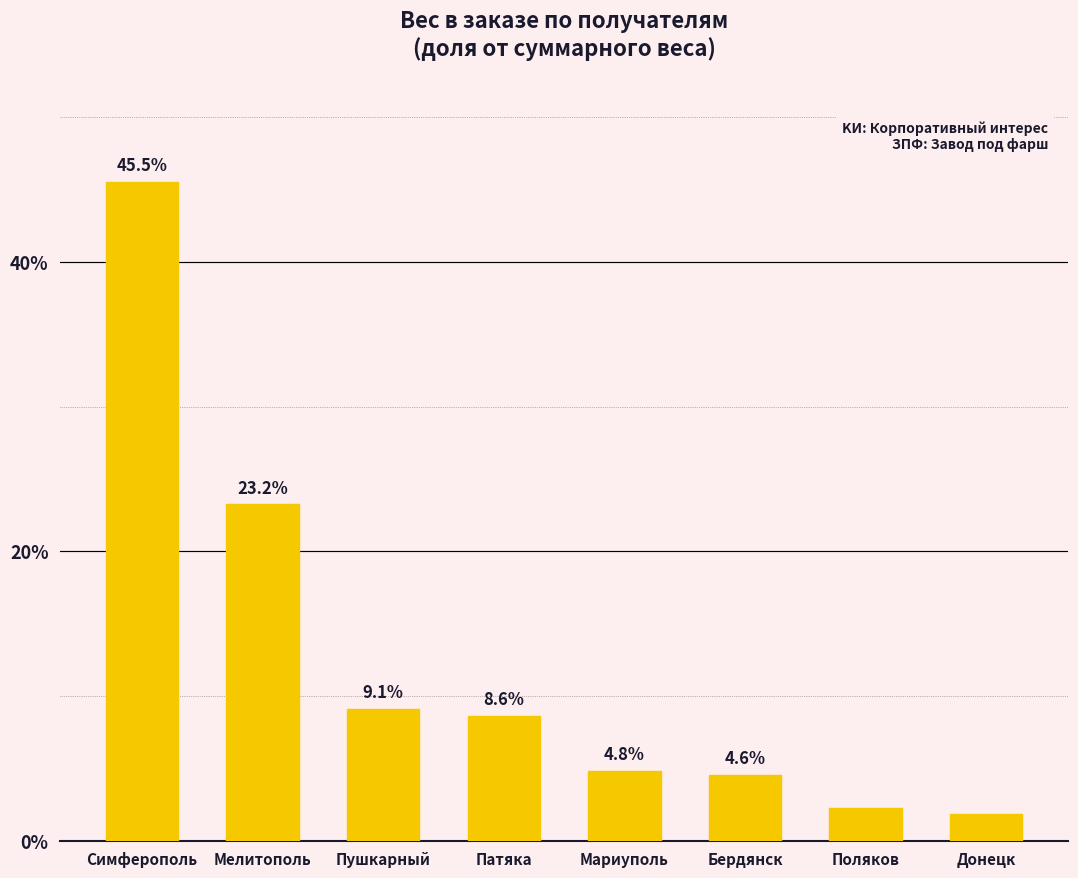

List the labels in order of value, smallest first.

Донецк, Поляков, Бердянск, Мариуполь, Патяка, Пушкарный, Мелитополь, Симферополь